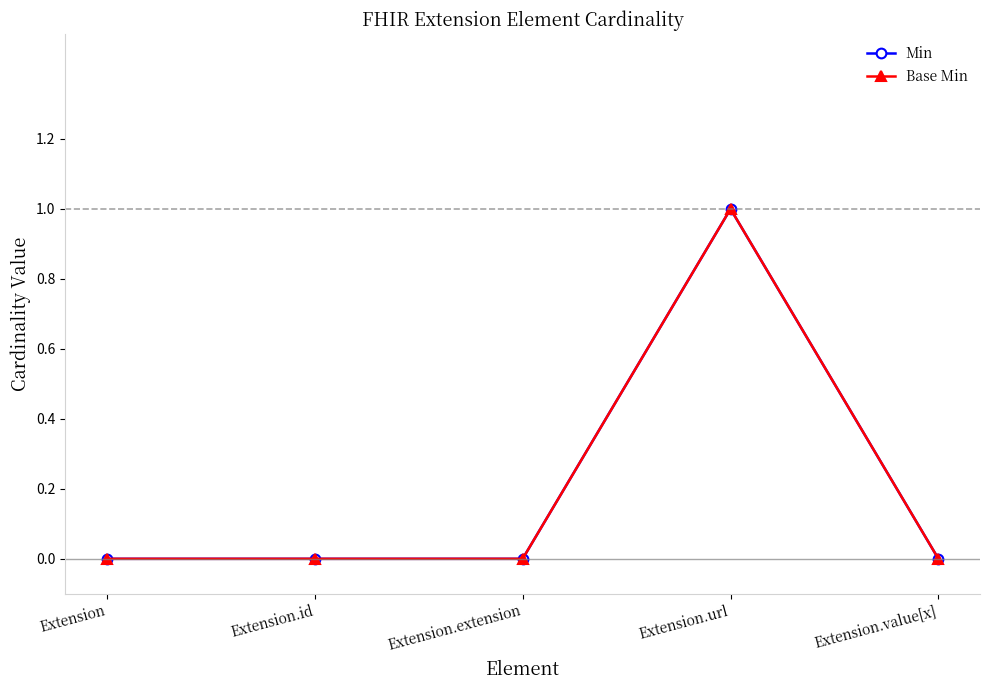

Does the chart have visible grid lines?

No